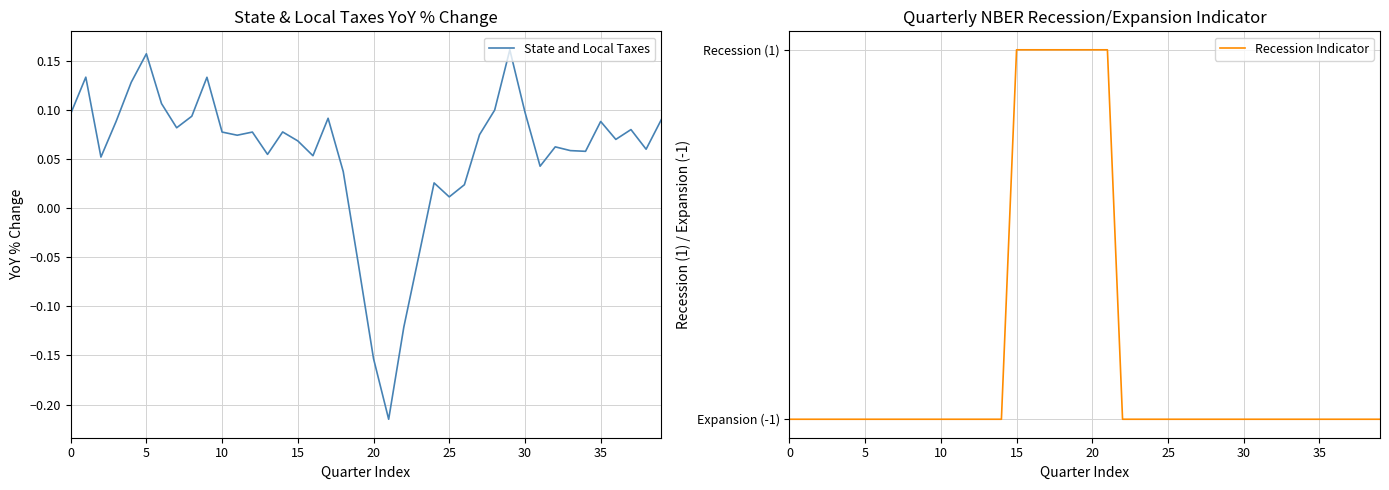

Reading left to right, extract all data points from this chart.

State and Local Taxes: 0.1	0.1	0.1	0.1	0.1	0.2	0.1	0.1	0.1	0.1	0.1	0.1	0.1	0.1	0.1	0.1	0.1	0.1	0.0	-0.1	-0.2	-0.2	-0.1	-0.0	0.0	0.0	0.0	0.1	0.1	0.2	0.1	0.0	0.1	0.1	0.1	0.1	0.1	0.1	0.1	0.1
Recession Indicator: -1.0	-1.0	-1.0	-1.0	-1.0	-1.0	-1.0	-1.0	-1.0	-1.0	-1.0	-1.0	-1.0	-1.0	-1.0	1.0	1.0	1.0	1.0	1.0	1.0	1.0	-1.0	-1.0	-1.0	-1.0	-1.0	-1.0	-1.0	-1.0	-1.0	-1.0	-1.0	-1.0	-1.0	-1.0	-1.0	-1.0	-1.0	-1.0